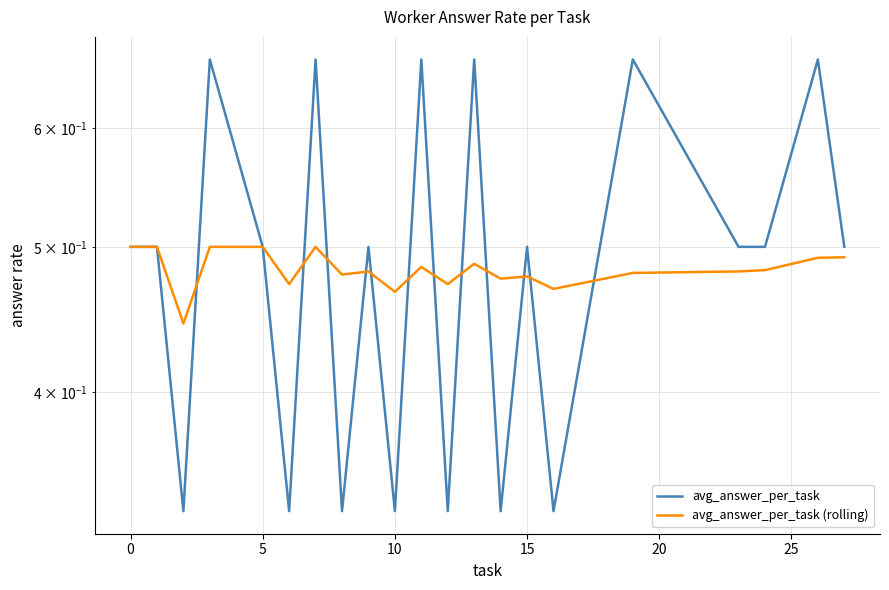

Which series has the largest range (max minus min)?

avg_answer_per_task